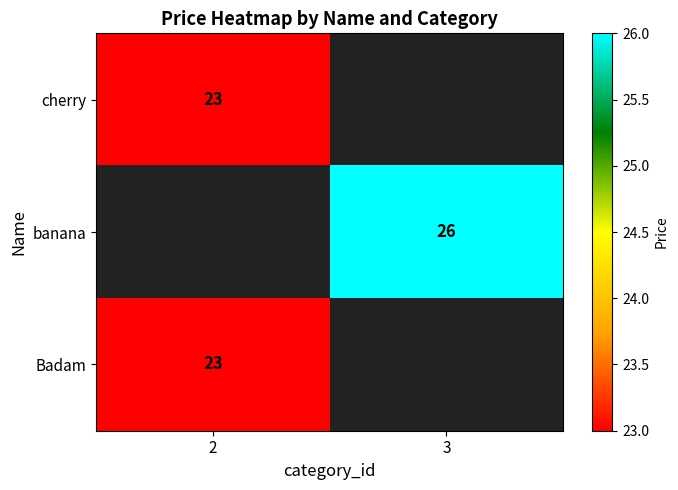

Is it true that Badam equals 31 at 2?

False